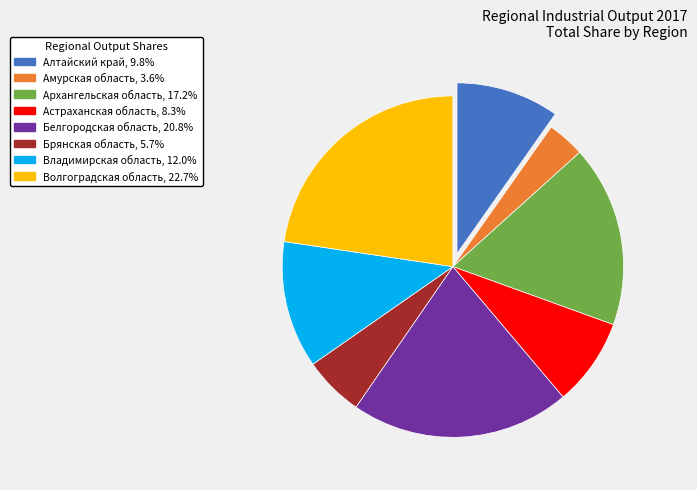

Is Архангельская область, 17.2% the majority of the pie?

No